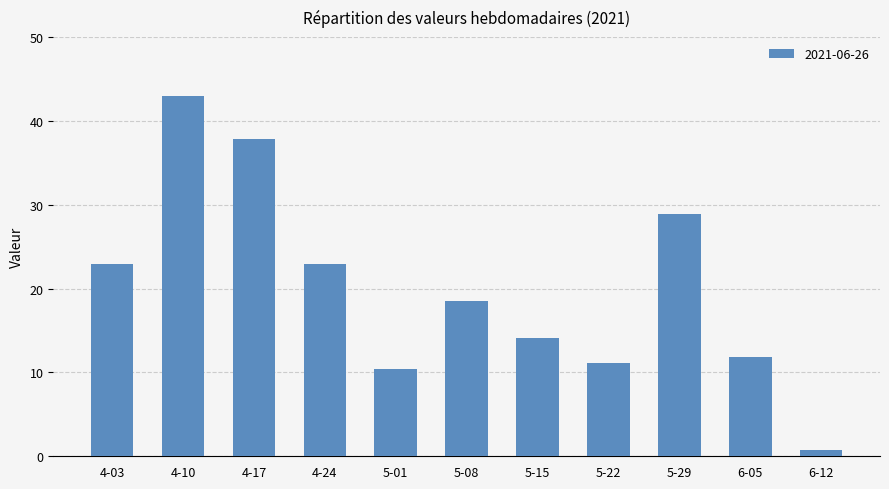

Count the number of values greater than 18.

6